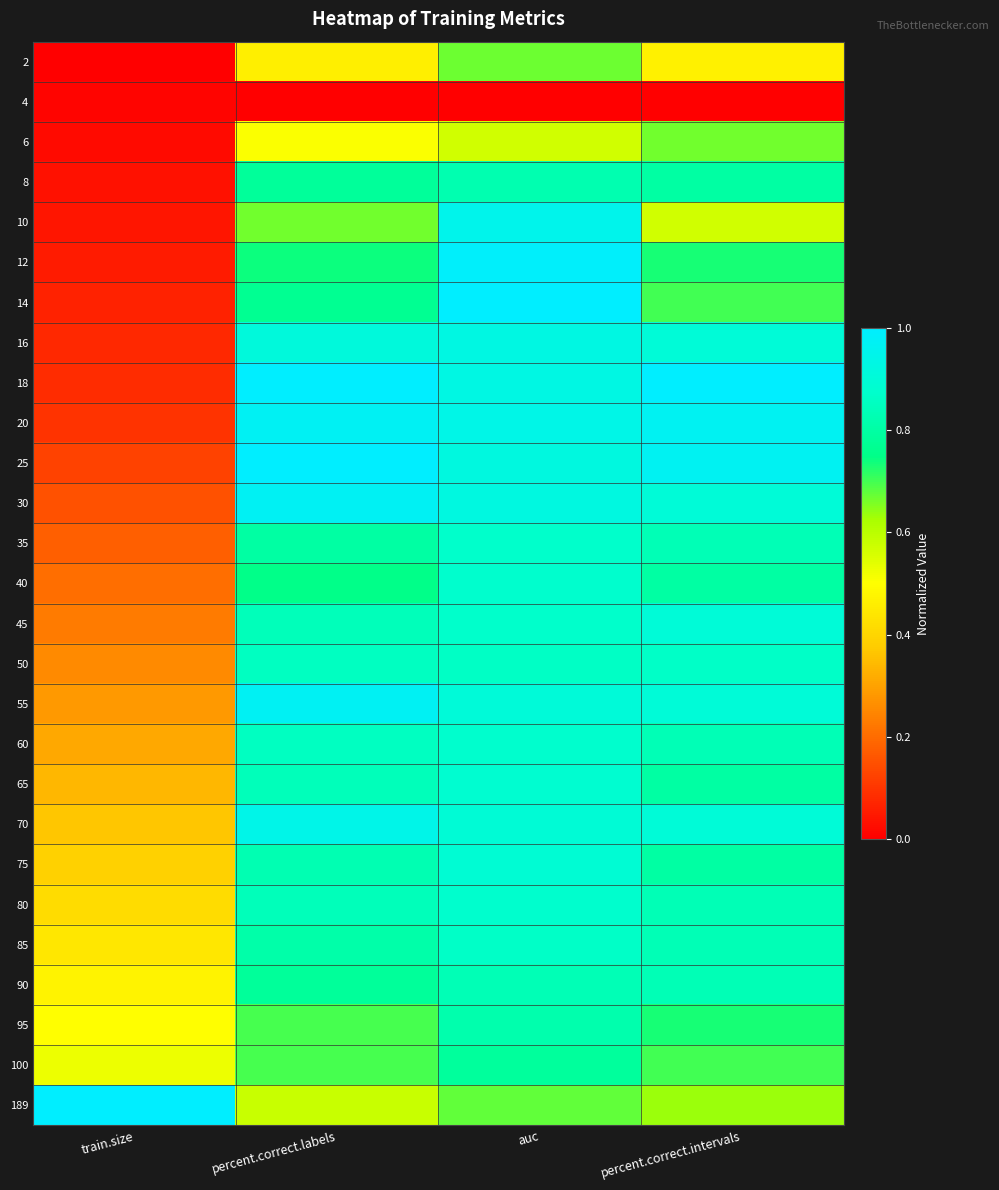

Rank the series at train.size from lowest to highest value.

2, 4, 6, 8, 10, 12, 14, 16, 18, 20, 25, 30, 35, 40, 45, 50, 55, 60, 65, 70, 75, 80, 85, 90, 95, 100, 189